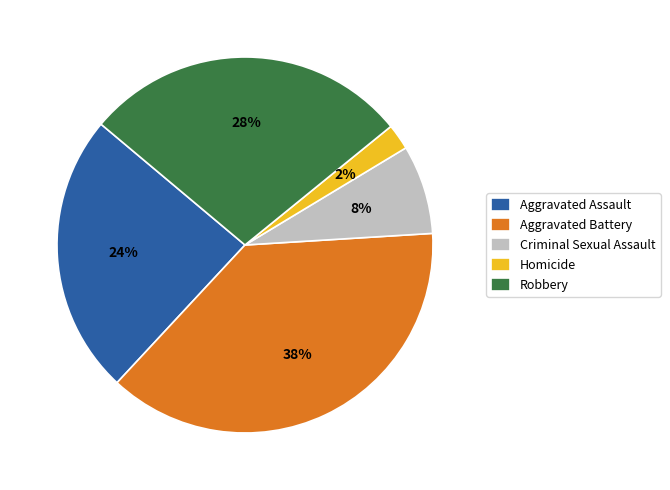

Rank the categories by value from lowest to highest.

Homicide, Criminal Sexual Assault, Aggravated Assault, Robbery, Aggravated Battery